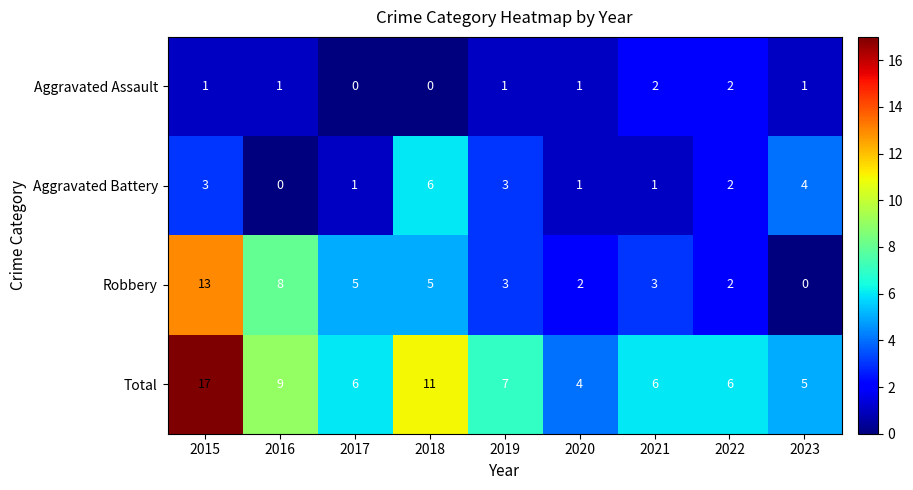

What is the total value across all series at 2018?

22